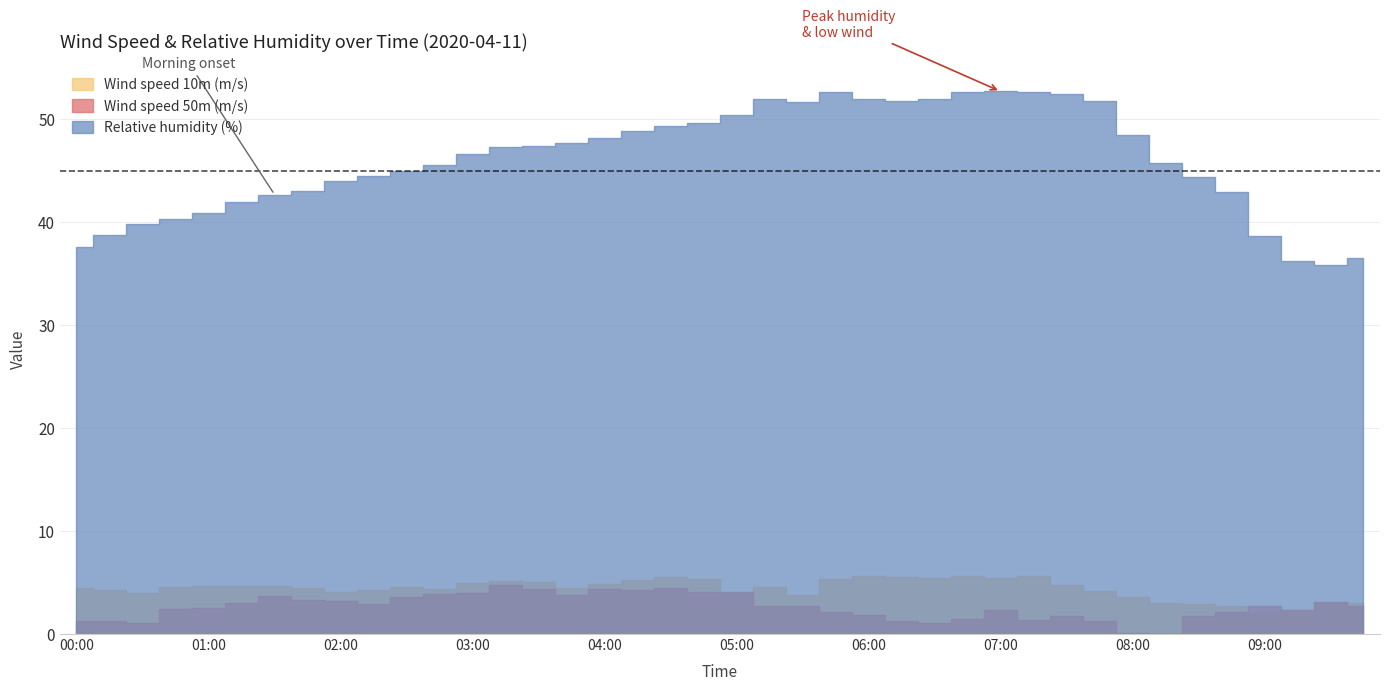

What is the maximum value for Relative humidity (%)?

52.7